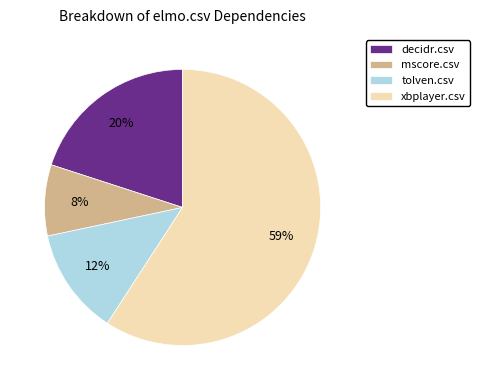

Does xbplayer.csv account for over 50% of the chart?

Yes